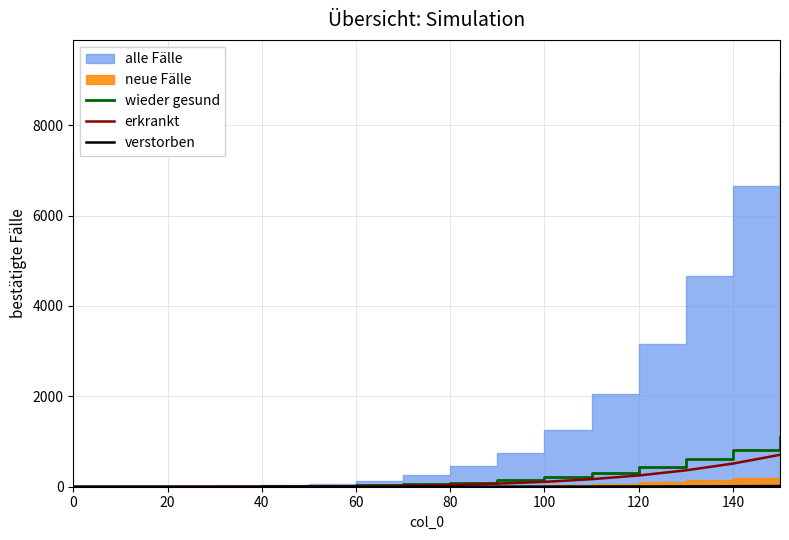

What is the difference between the second highest and minimum values in the verstorben series?

10.9